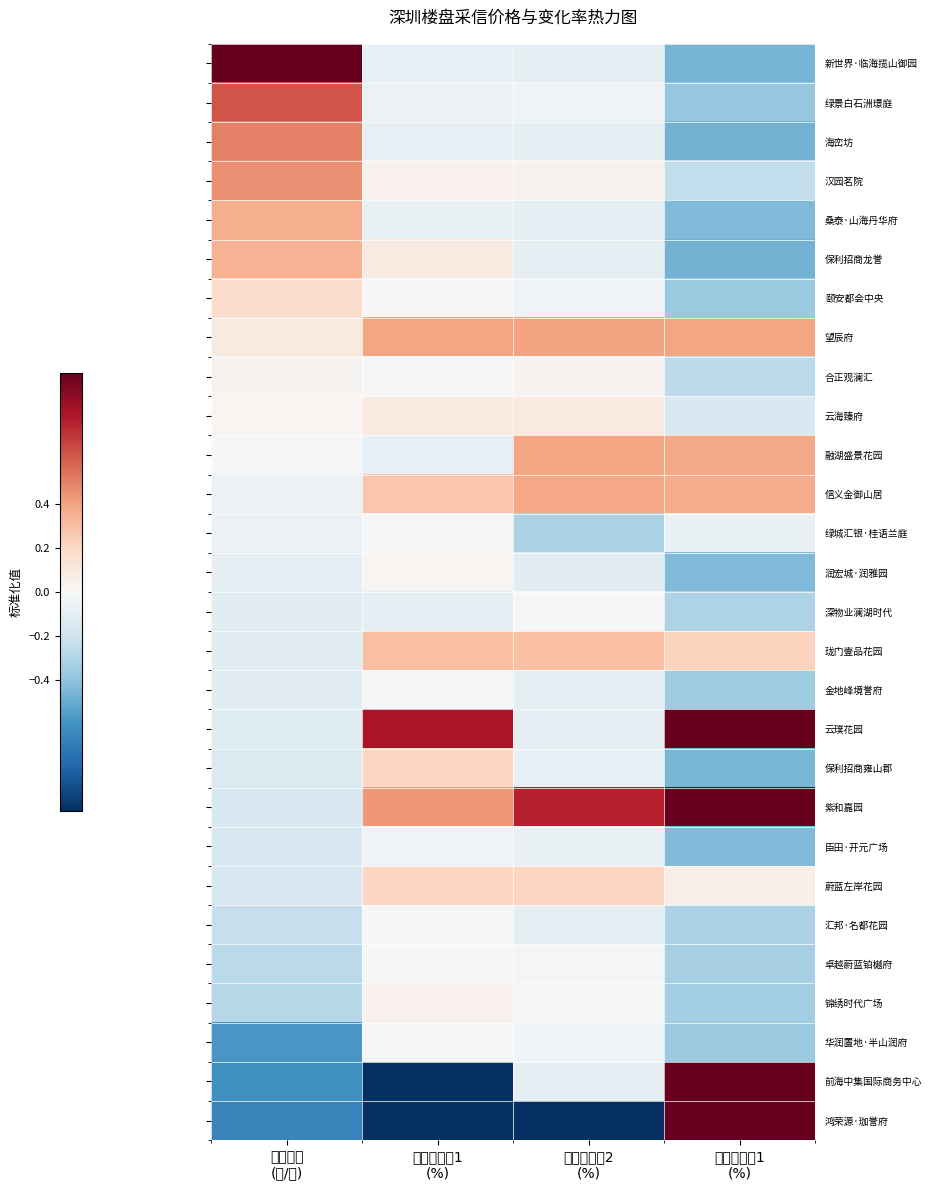

What is the smallest value displayed?

-1.2